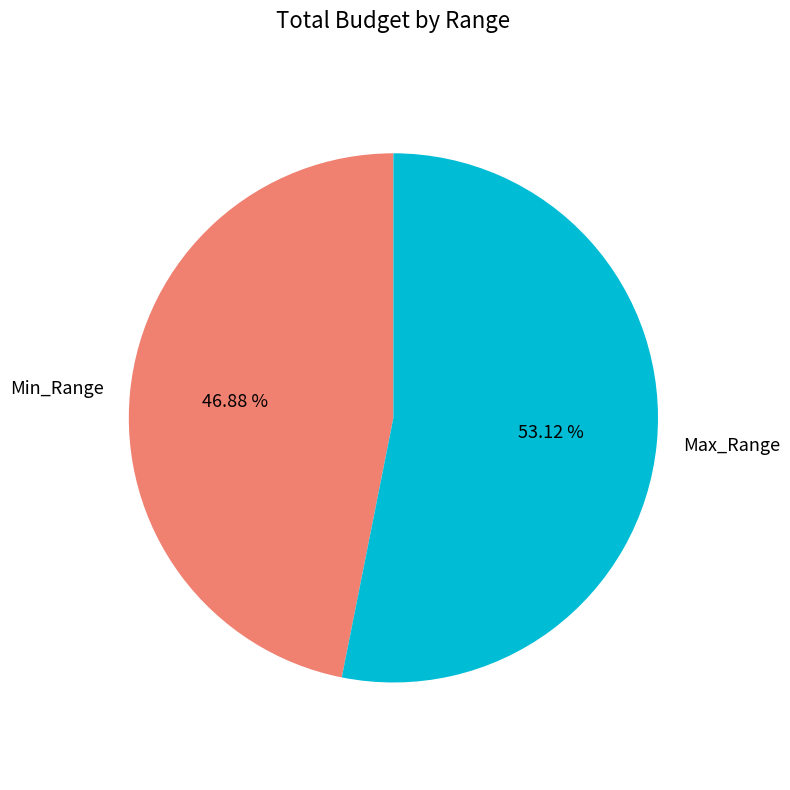

To the nearest percent, what is the difference between the largest and smallest slice percentages?

6%